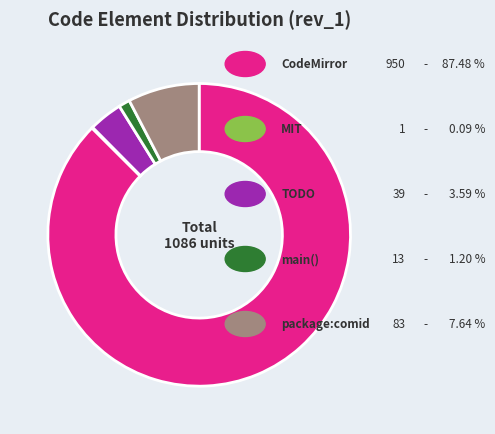

Does any single category account for the majority?

Yes